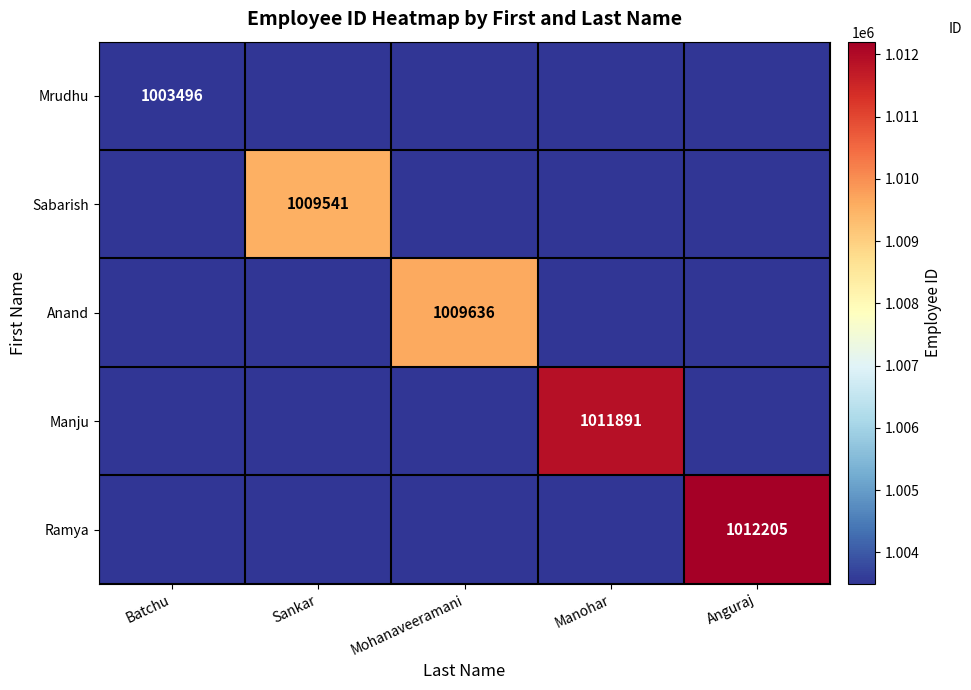

True or false: Manju has a value of 1688933 at Manohar.

False